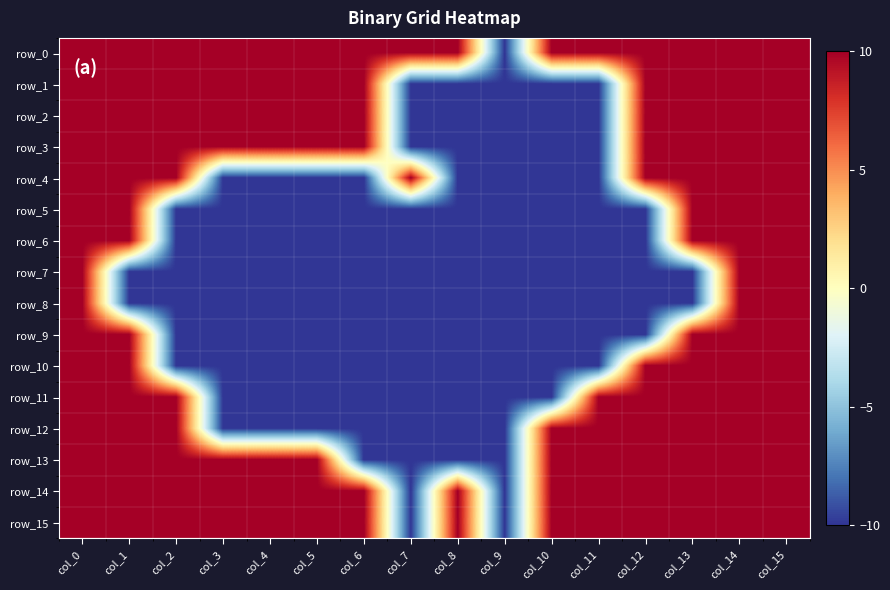

List the series in order of their peak value, lowest first.

row_0, row_1, row_2, row_3, row_4, row_5, row_6, row_7, row_8, row_9, row_10, row_11, row_12, row_13, row_14, row_15